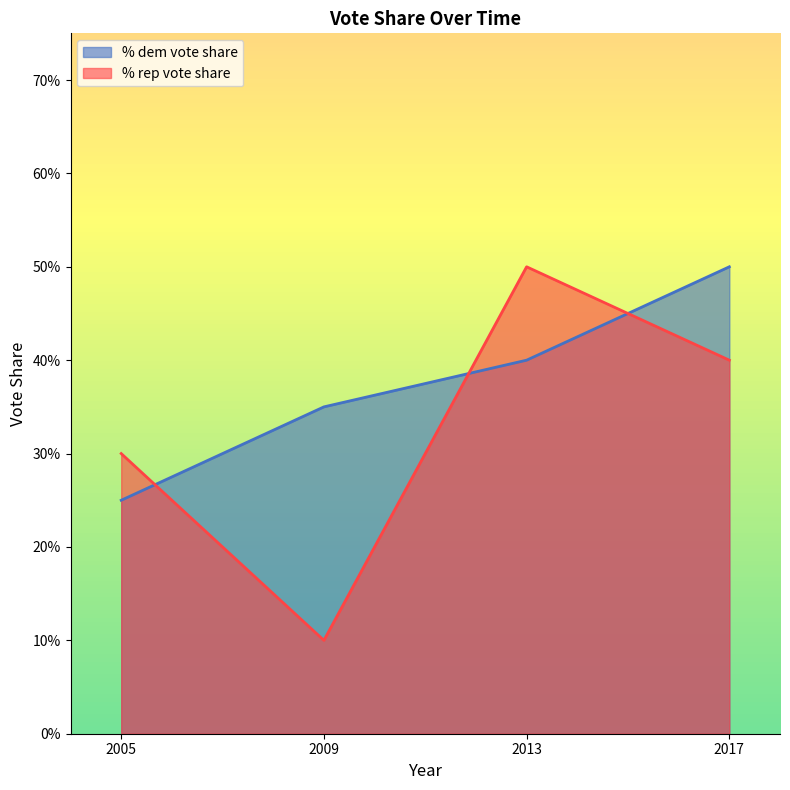

What is the difference between the maximum and second lowest values in the % dem vote share series?

0.2